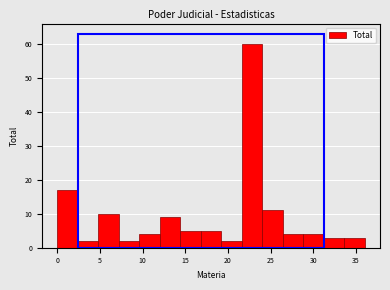

Which range on the x-axis has the tallest bar?

21.6 to 24.0